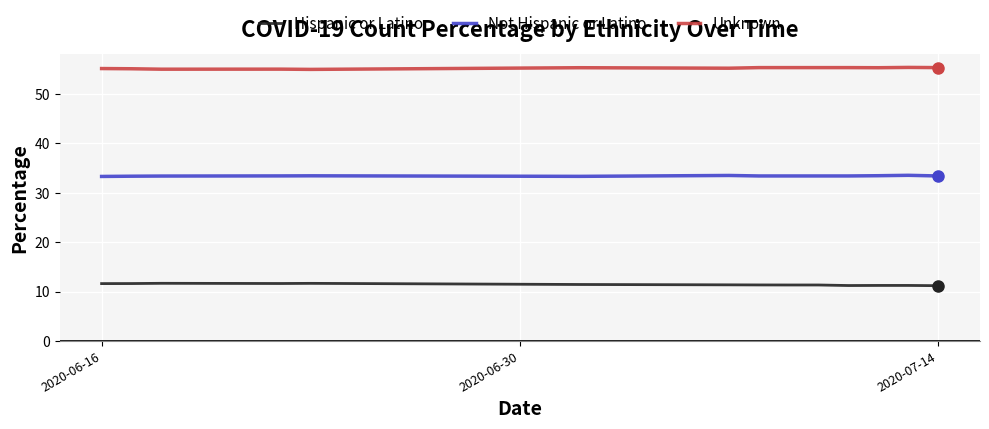

True or false: Not Hispanic or Latino and Hispanic or Latino cross at least once.

False